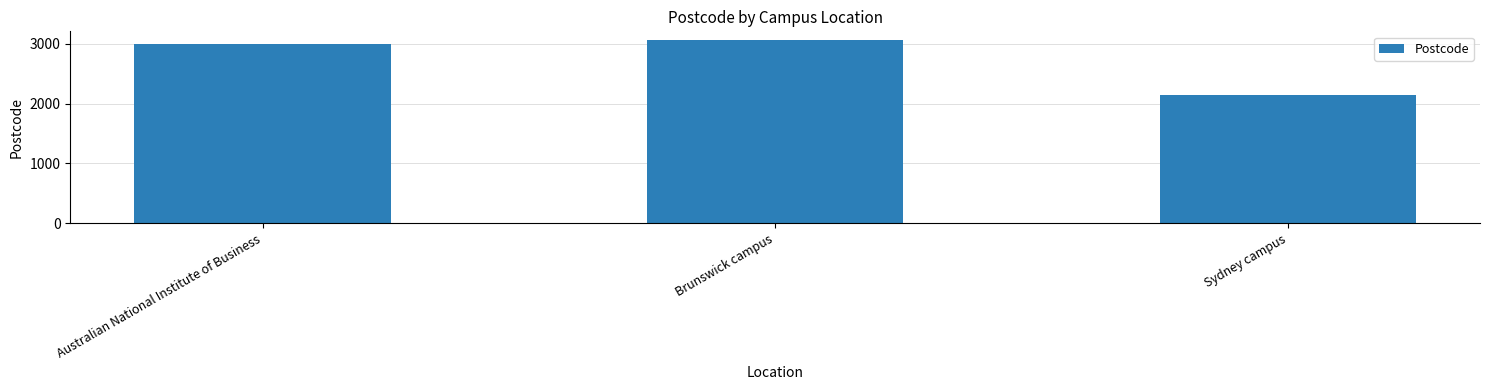

Rank the categories by value from lowest to highest.

Sydney campus, Australian National Institute of Business, Brunswick campus